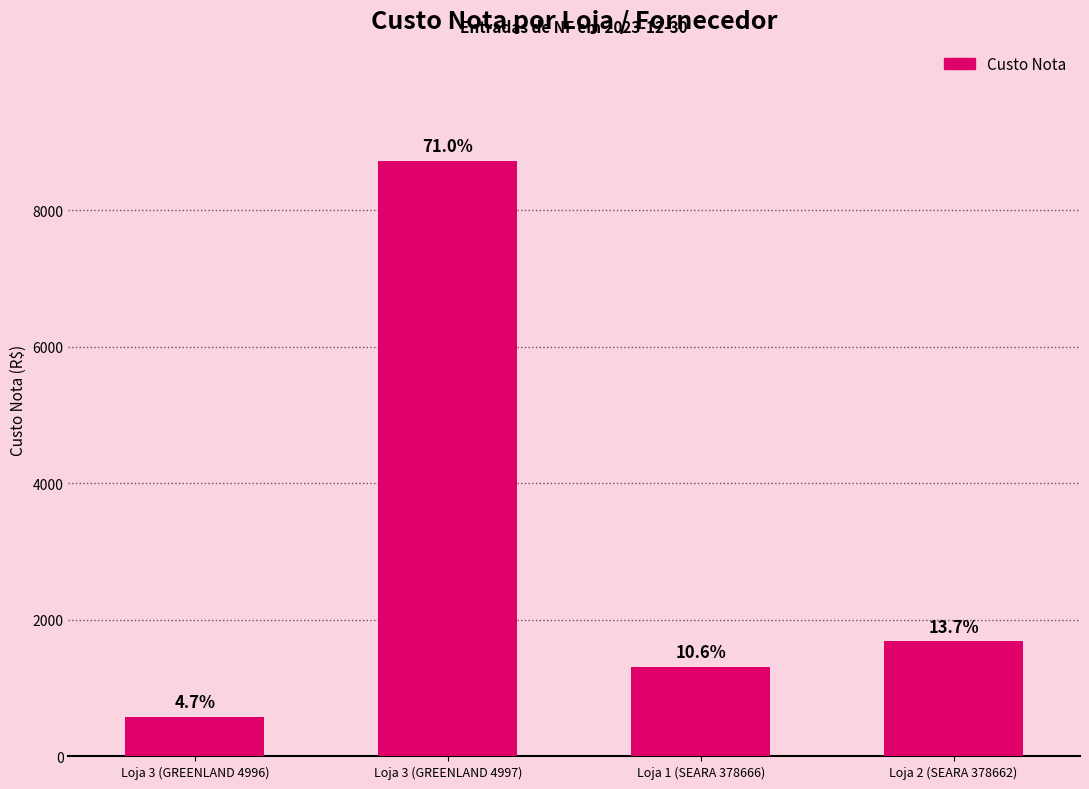

List the labels in order of value, smallest first.

Loja 3 (GREENLAND 4996), Loja 1 (SEARA 378666), Loja 2 (SEARA 378662), Loja 3 (GREENLAND 4997)